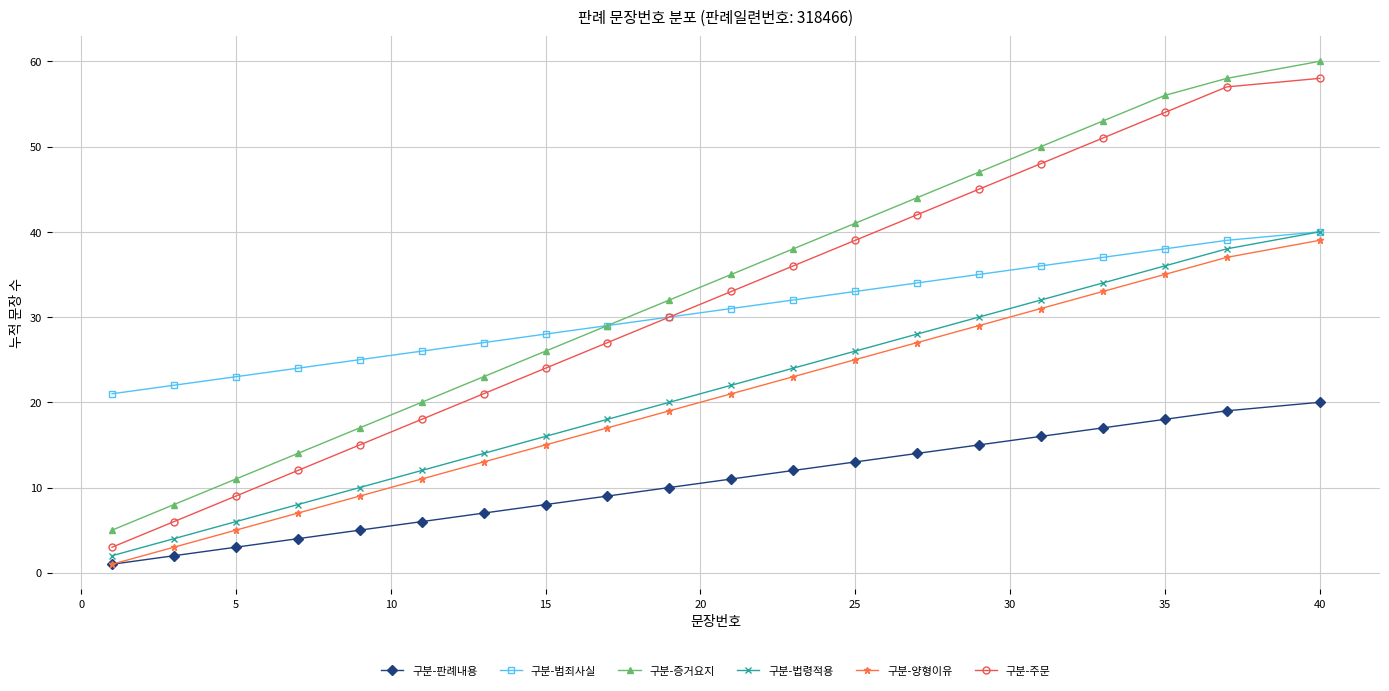

What are all the series names shown in the legend?

구분-판례내용, 구분-범죄사실, 구분-증거요지, 구분-법령적용, 구분-양형이유, 구분-주문